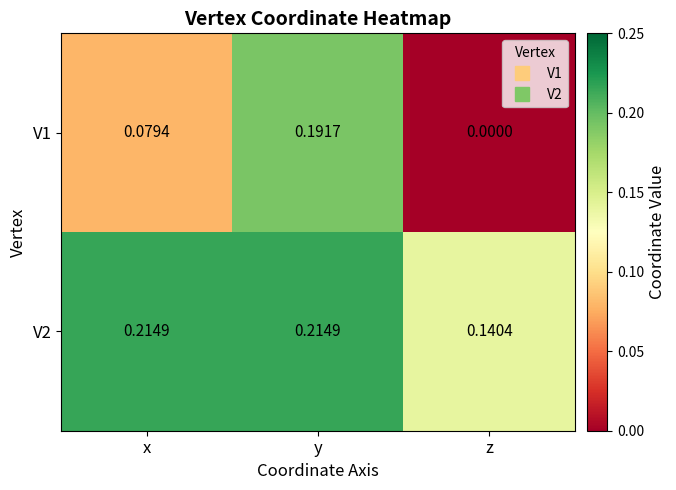

Which category has the lowest value across all series?

z